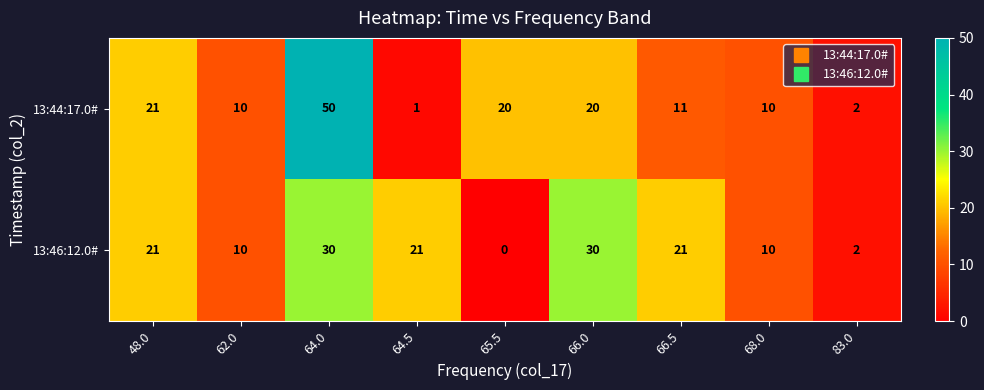

Reading right to left, transcribe all the data shown in this chart.

13:44:17.0#: 83.0=2	68.0=10	66.5=11	66.0=20	65.5=20	64.5=1	64.0=50	62.0=10	48.0=21
13:46:12.0#: 83.0=2	68.0=10	66.5=21	66.0=30	65.5=0	64.5=21	64.0=30	62.0=10	48.0=21